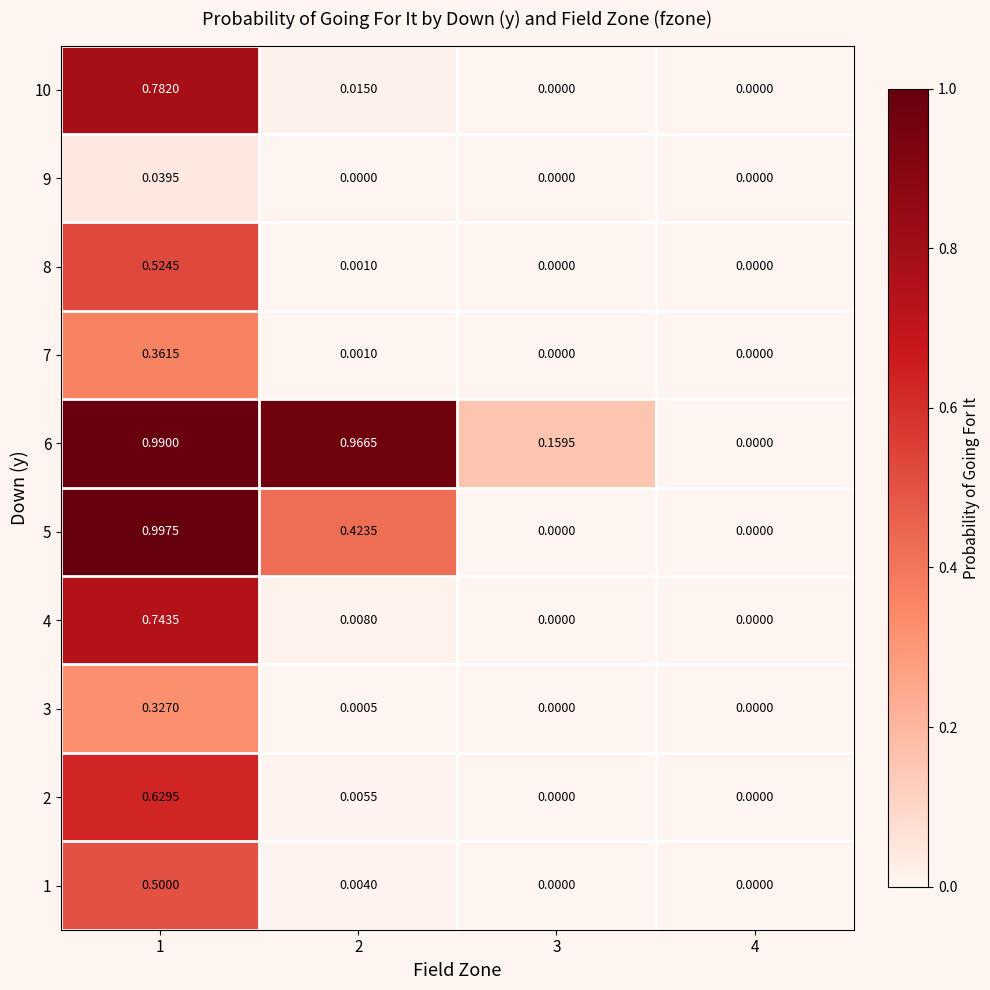

Is the value of 2 at 2 greater than the value of 5 at 2?

No